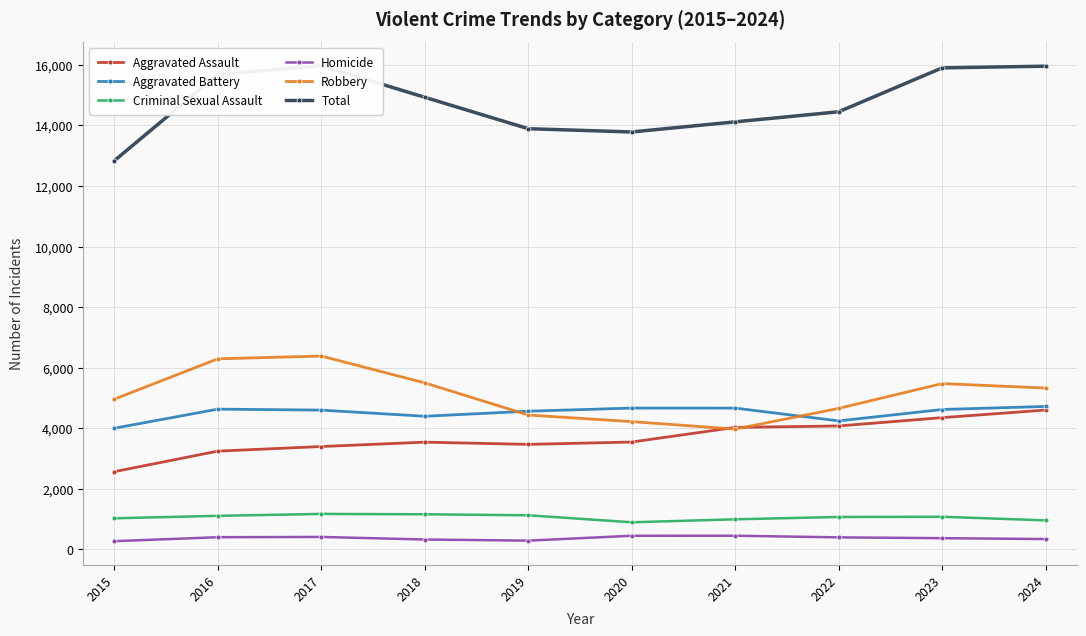

Rank the series by their maximum value, from highest to lowest.

Total, Robbery, Aggravated Battery, Aggravated Assault, Criminal Sexual Assault, Homicide